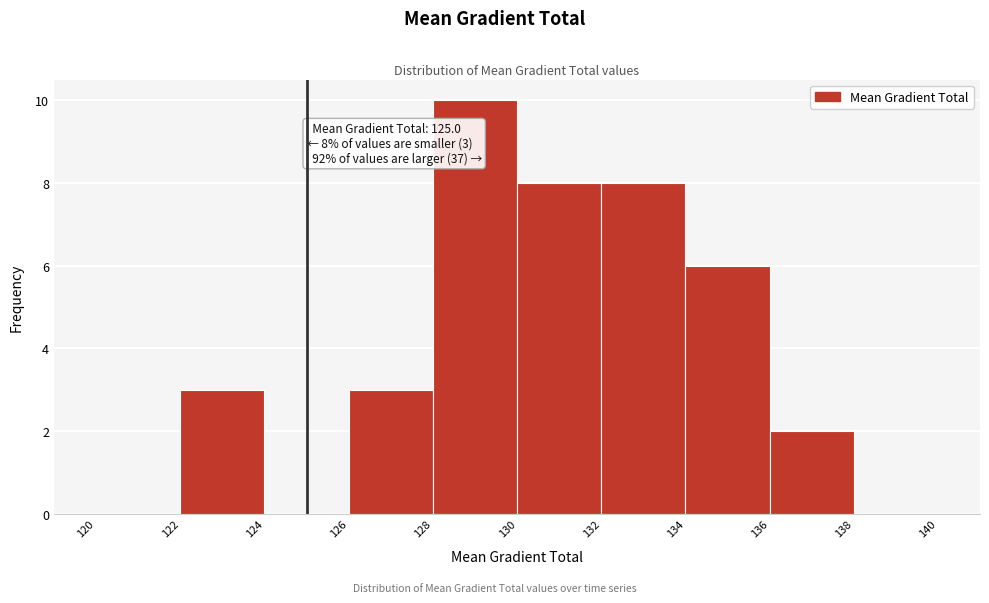

Which range on the x-axis has the tallest bar?

128 to 130